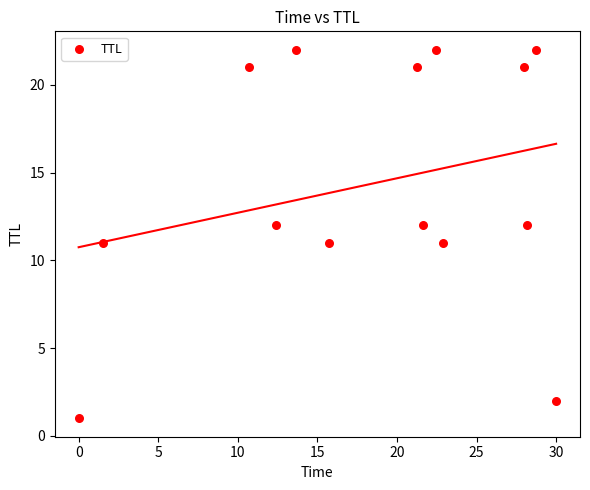

What is the range of Y values (max minus min)?

21